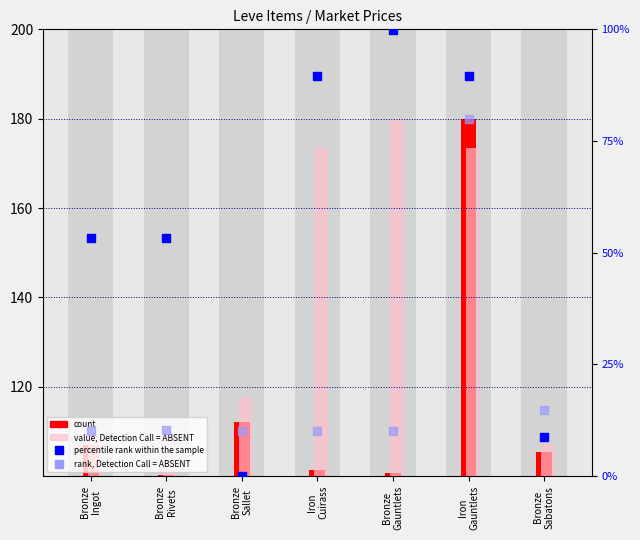

What are all the series names shown in the legend?

count, value, Detection Call = ABSENT, percentile rank within the sample, rank, Detection Call = ABSENT